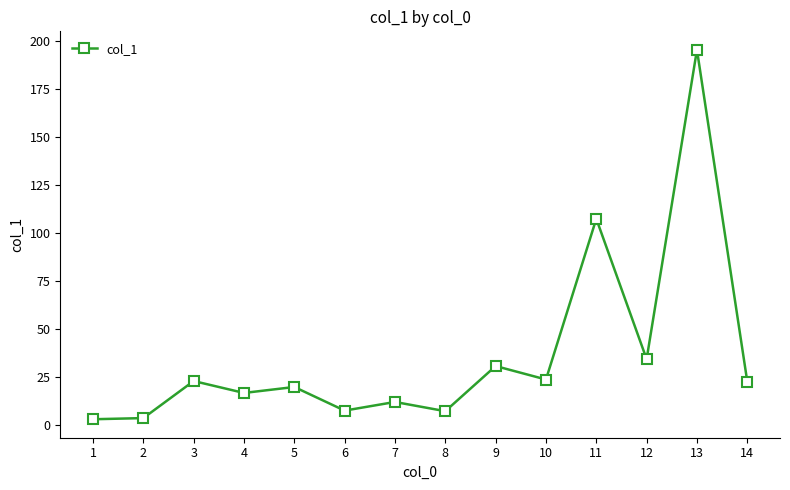

What is the change in value from 5 to 8?

-12.6